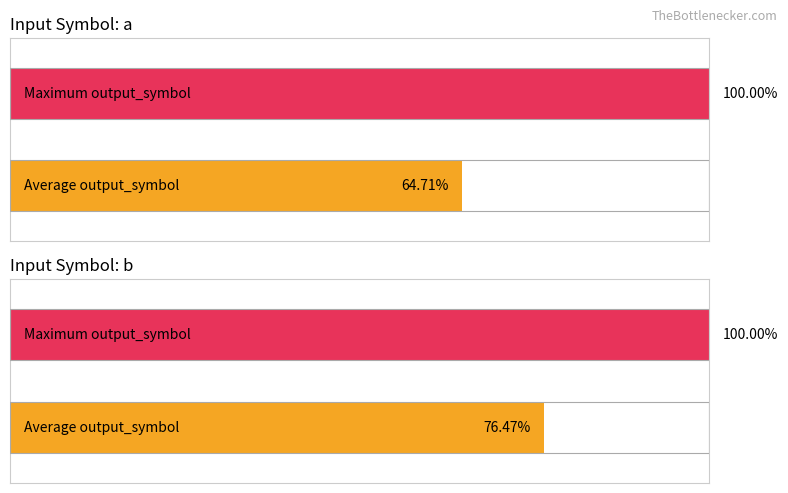

List the series in order of their overall mean, lowest first.

output_symbol_0, output_symbol_1